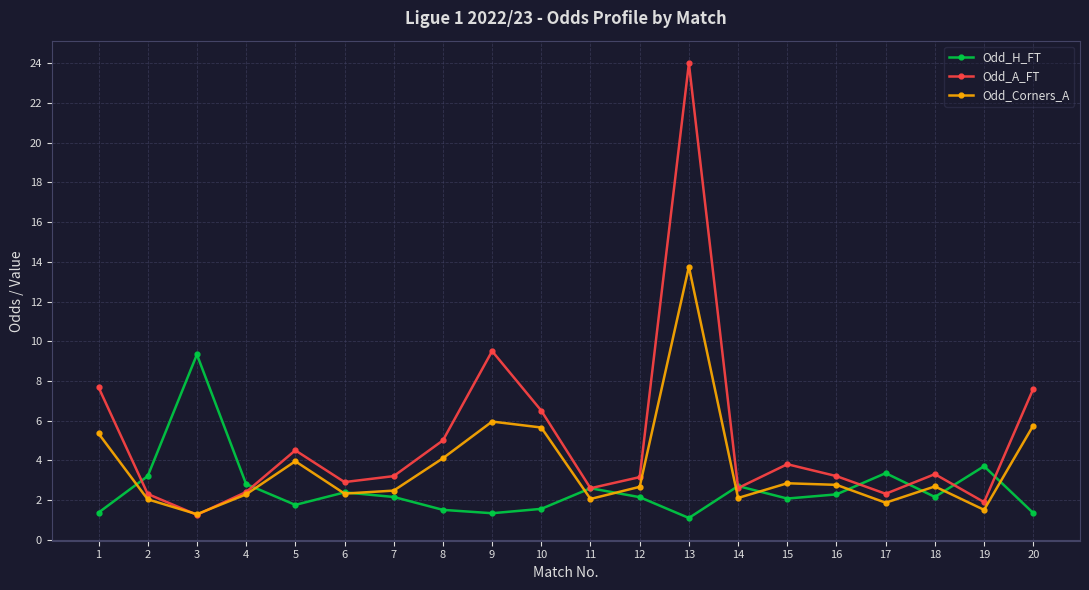

At how many categories does at least one series exceed 21?

1